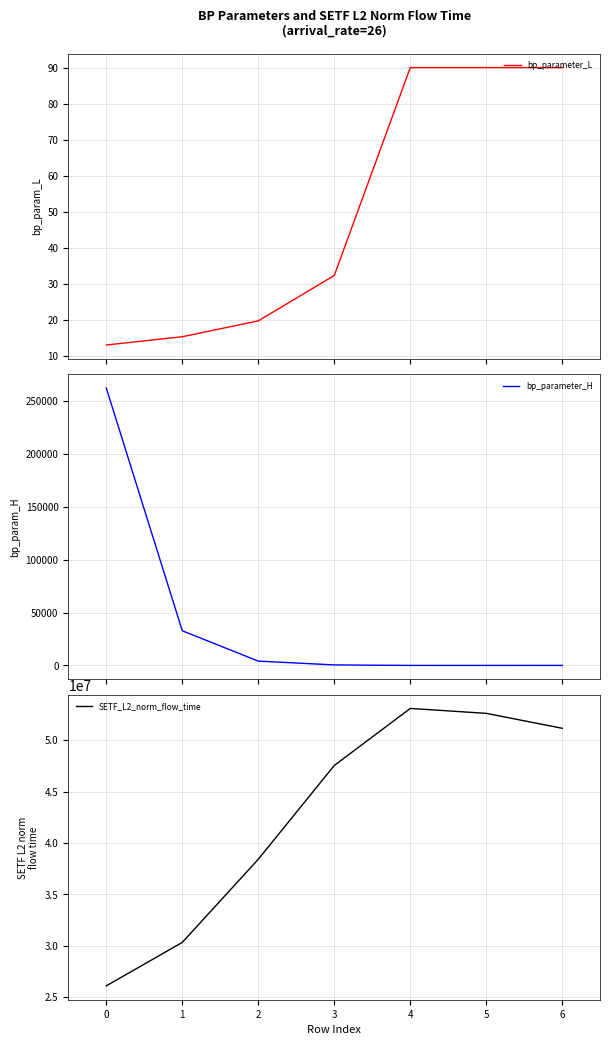

The SETF_L2_norm_flow_time series shows 48650233.9 at 1. True or false?

False